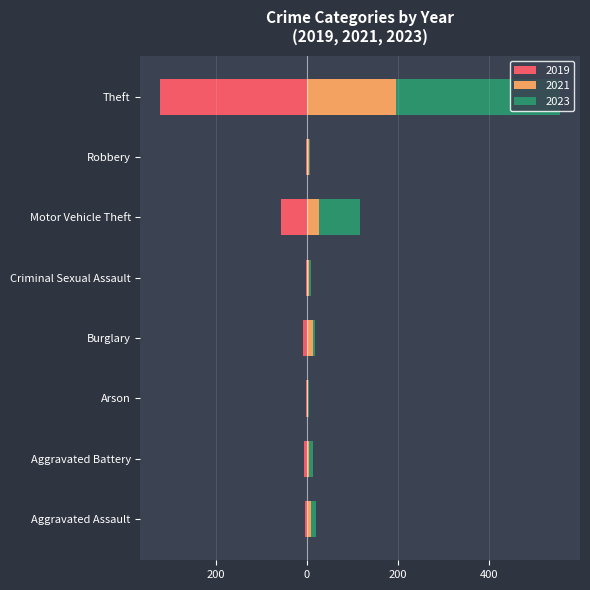

What position from the right is Robbery?

2